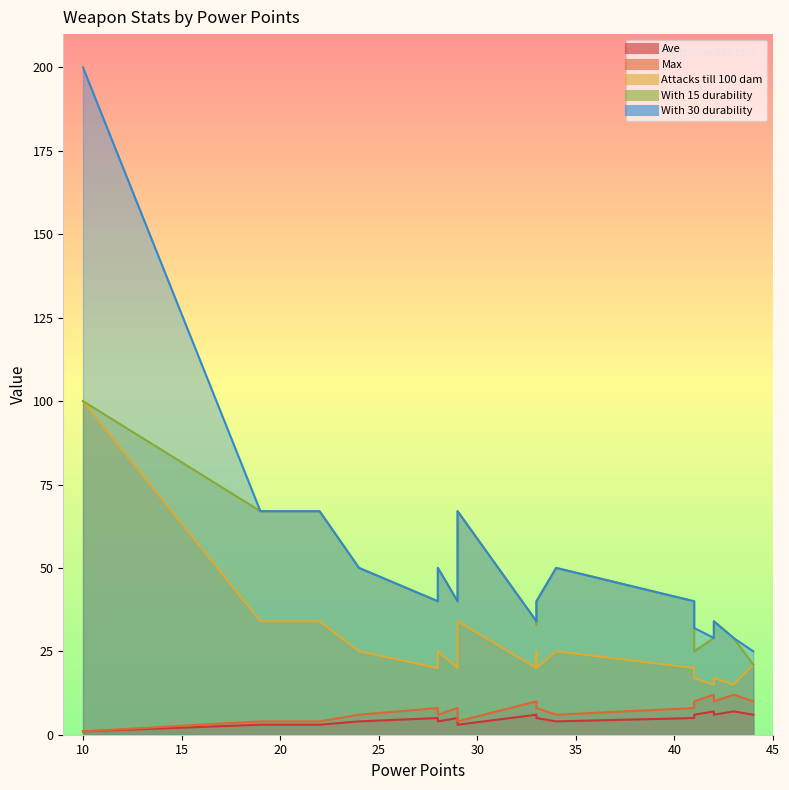

How many data points in With 15 durability are above 40?

7